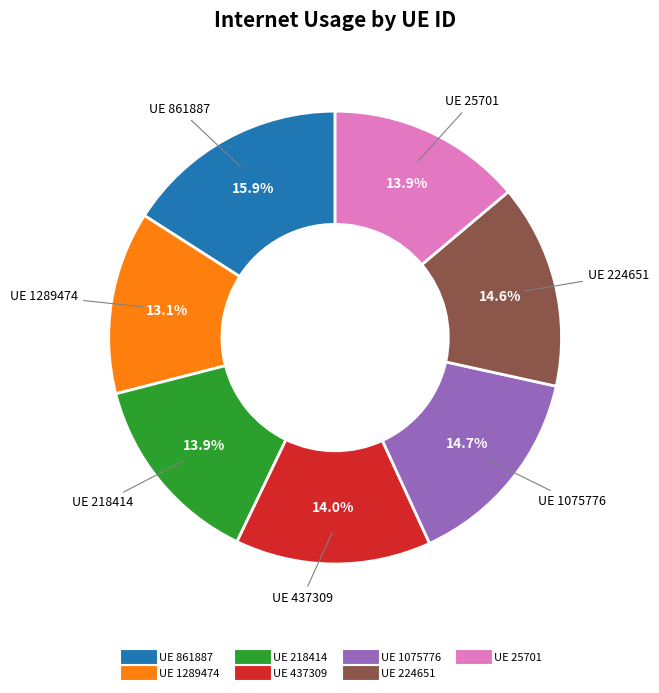

Does any single category account for the majority?

No